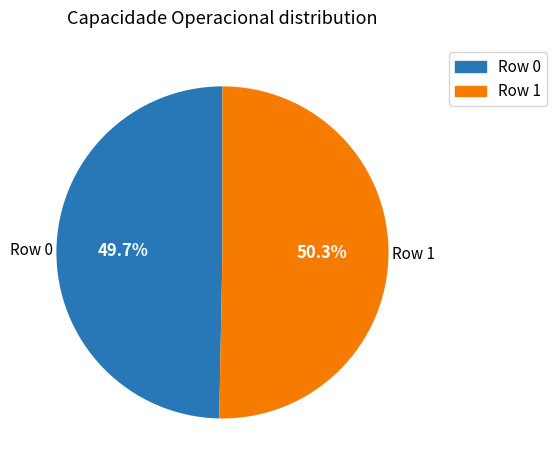

Which slice is the smallest?

Row 0